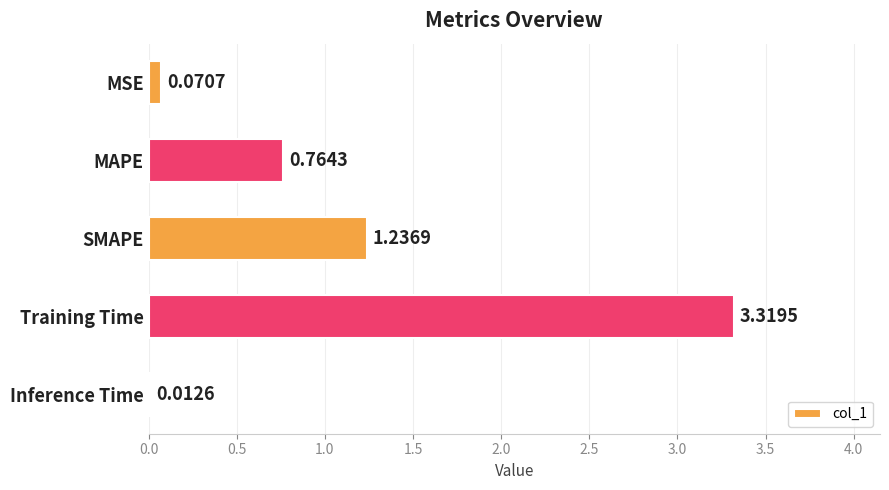

How many data points does each series have?

5